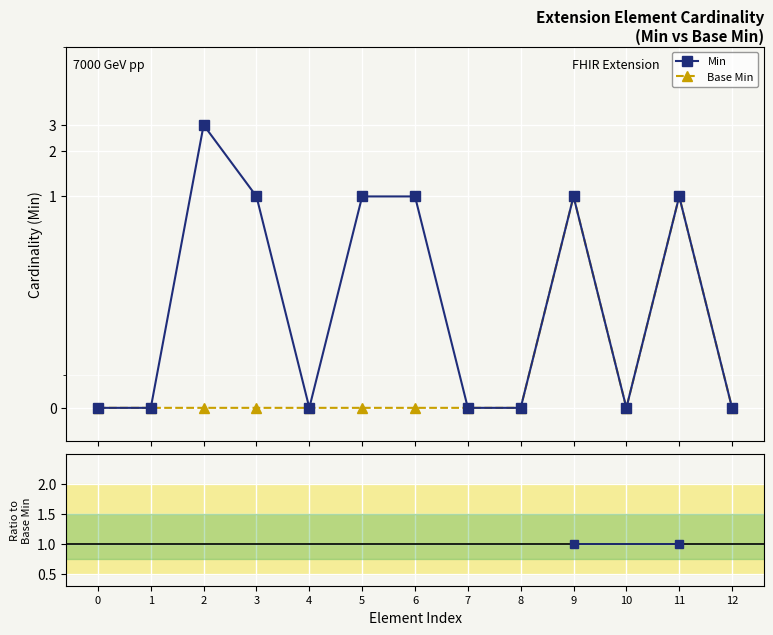

How many values in Min are above zero?

6